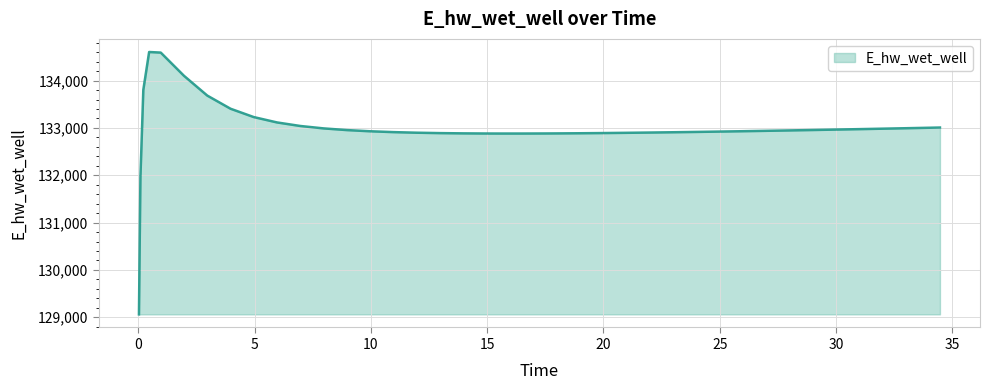

What is the minimum value shown in the chart?

129061.2